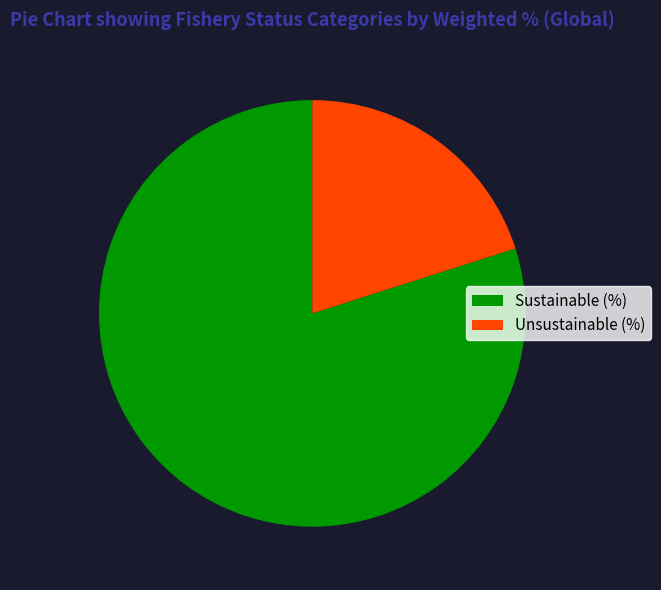

Which has a higher value, Unsustainable (%) or Sustainable (%)?

Sustainable (%)